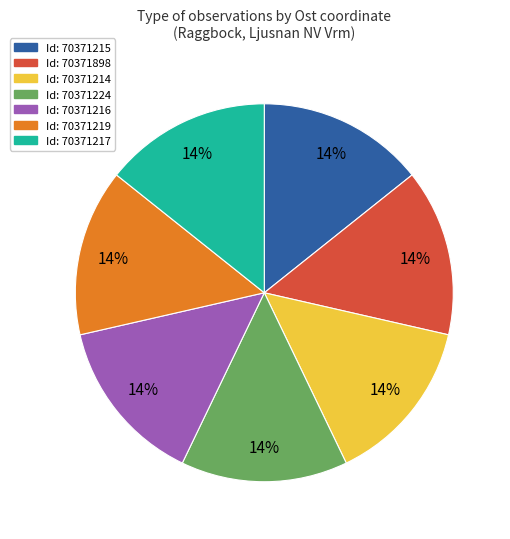

To the nearest percent, what is the average slice percentage?

14%